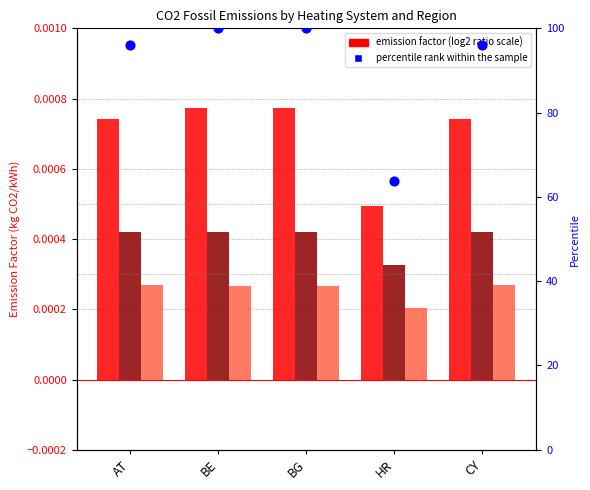

Is the value of Heavy fuel oil heating system at CY greater than the value of Other fossil heating system at HR?

No